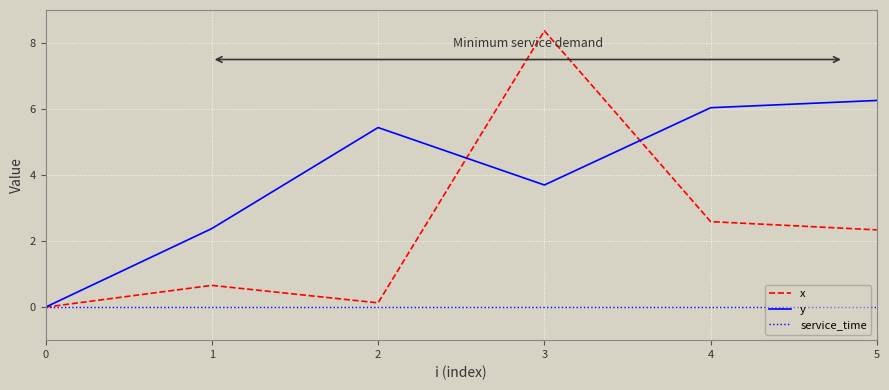

At which label does x reach its peak?

3